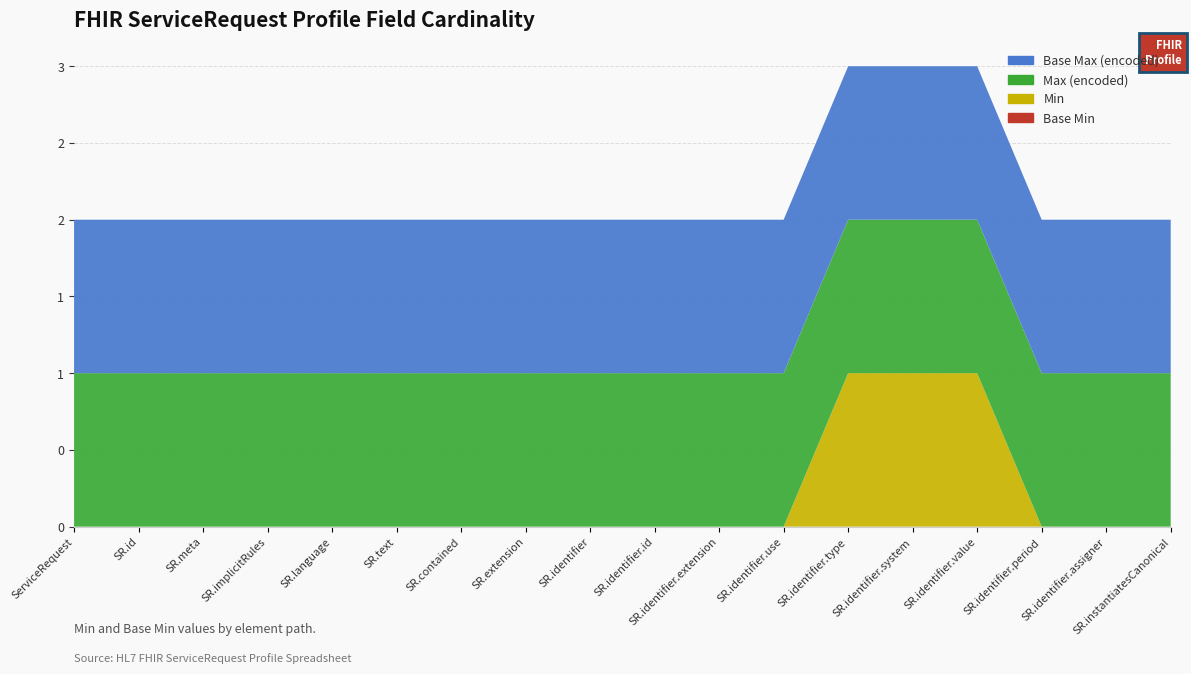

Reading right to left, extract all data points from this chart.

Base Min: ServiceRequest.instantiatesCanonical=0	ServiceRequest.identifier.assigner=0	ServiceRequest.identifier.period=0	ServiceRequest.identifier.value=0	ServiceRequest.identifier.system=0	ServiceRequest.identifier.type=0	ServiceRequest.identifier.use=0	ServiceRequest.identifier.extension=0	ServiceRequest.identifier.id=0	ServiceRequest.identifier=0	ServiceRequest.extension=0	ServiceRequest.contained=0	ServiceRequest.text=0	ServiceRequest.language=0	ServiceRequest.implicitRules=0	ServiceRequest.meta=0	ServiceRequest.id=0	ServiceRequest=0
Min: ServiceRequest.instantiatesCanonical=0	ServiceRequest.identifier.assigner=0	ServiceRequest.identifier.period=0	ServiceRequest.identifier.value=1	ServiceRequest.identifier.system=1	ServiceRequest.identifier.type=1	ServiceRequest.identifier.use=0	ServiceRequest.identifier.extension=0	ServiceRequest.identifier.id=0	ServiceRequest.identifier=0	ServiceRequest.extension=0	ServiceRequest.contained=0	ServiceRequest.text=0	ServiceRequest.language=0	ServiceRequest.implicitRules=0	ServiceRequest.meta=0	ServiceRequest.id=0	ServiceRequest=0
Max (encoded): ServiceRequest.instantiatesCanonical=1	ServiceRequest.identifier.assigner=1	ServiceRequest.identifier.period=1	ServiceRequest.identifier.value=1	ServiceRequest.identifier.system=1	ServiceRequest.identifier.type=1	ServiceRequest.identifier.use=1	ServiceRequest.identifier.extension=1	ServiceRequest.identifier.id=1	ServiceRequest.identifier=1	ServiceRequest.extension=1	ServiceRequest.contained=1	ServiceRequest.text=1	ServiceRequest.language=1	ServiceRequest.implicitRules=1	ServiceRequest.meta=1	ServiceRequest.id=1	ServiceRequest=1
Base Max (encoded): ServiceRequest.instantiatesCanonical=1	ServiceRequest.identifier.assigner=1	ServiceRequest.identifier.period=1	ServiceRequest.identifier.value=1	ServiceRequest.identifier.system=1	ServiceRequest.identifier.type=1	ServiceRequest.identifier.use=1	ServiceRequest.identifier.extension=1	ServiceRequest.identifier.id=1	ServiceRequest.identifier=1	ServiceRequest.extension=1	ServiceRequest.contained=1	ServiceRequest.text=1	ServiceRequest.language=1	ServiceRequest.implicitRules=1	ServiceRequest.meta=1	ServiceRequest.id=1	ServiceRequest=1